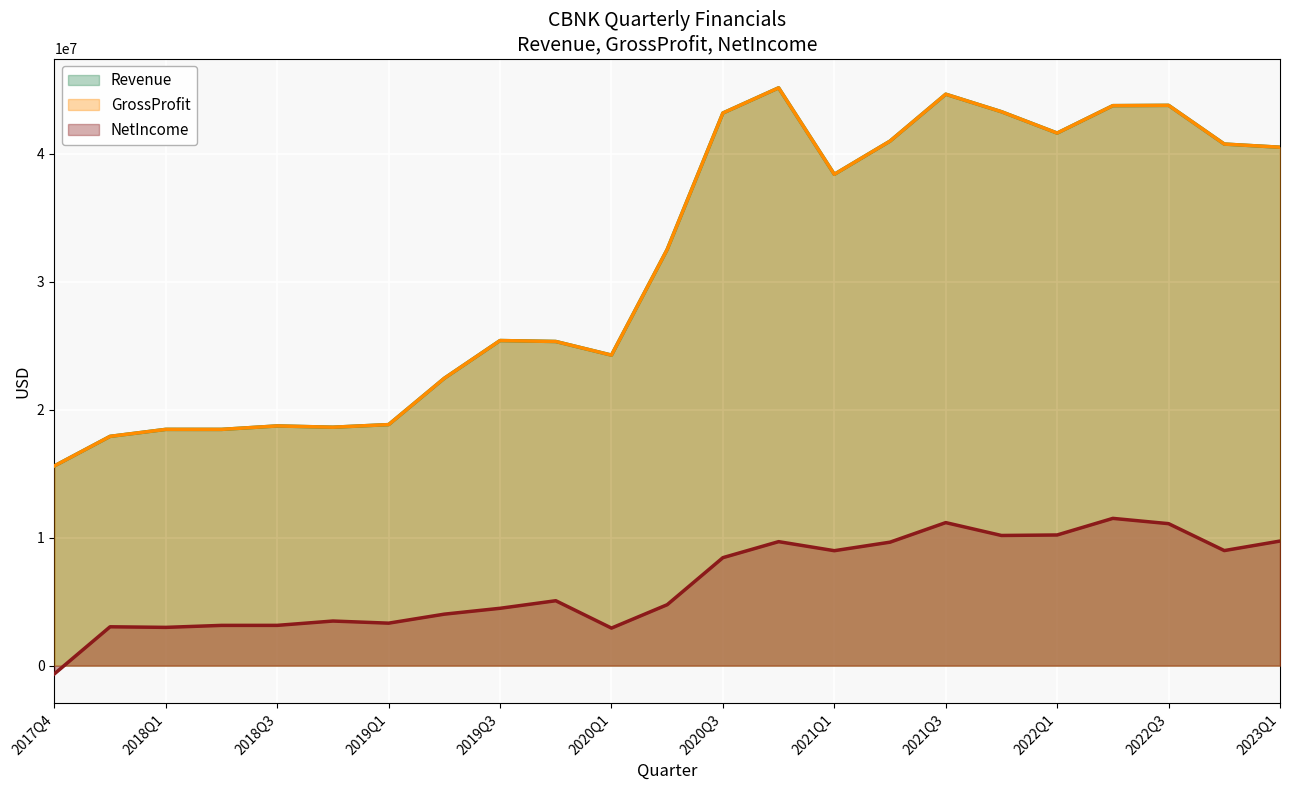

At how many categories does at least one series exceed 20759547?

16